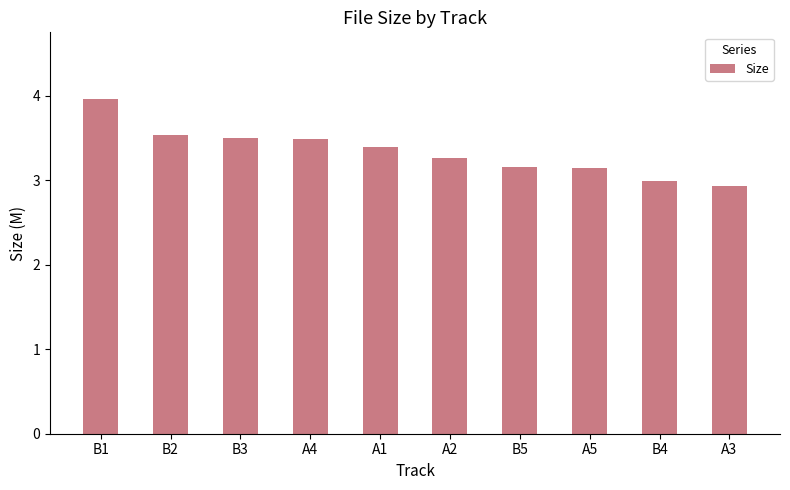

What position from the right is B2?

9